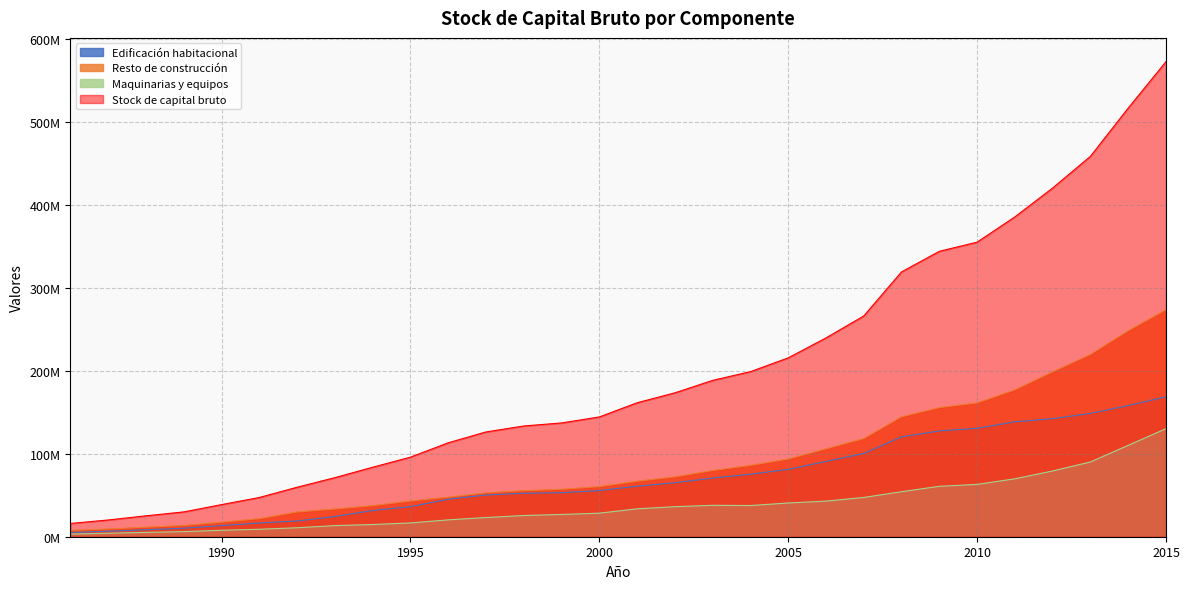

What are all the series names shown in the legend?

Edificación habitacional, Resto de construcción, Maquinarias y equipos, Stock de capital bruto